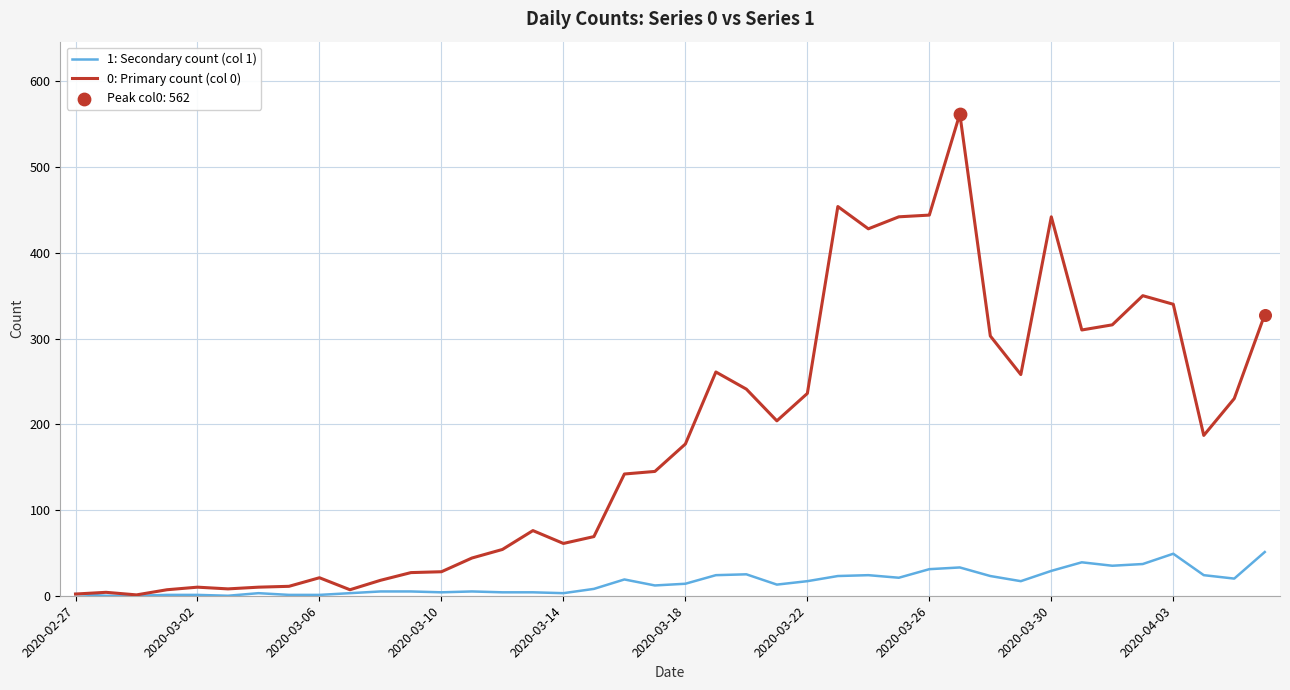

Which series has the largest total across all categories?

0: Primary count (col 0)